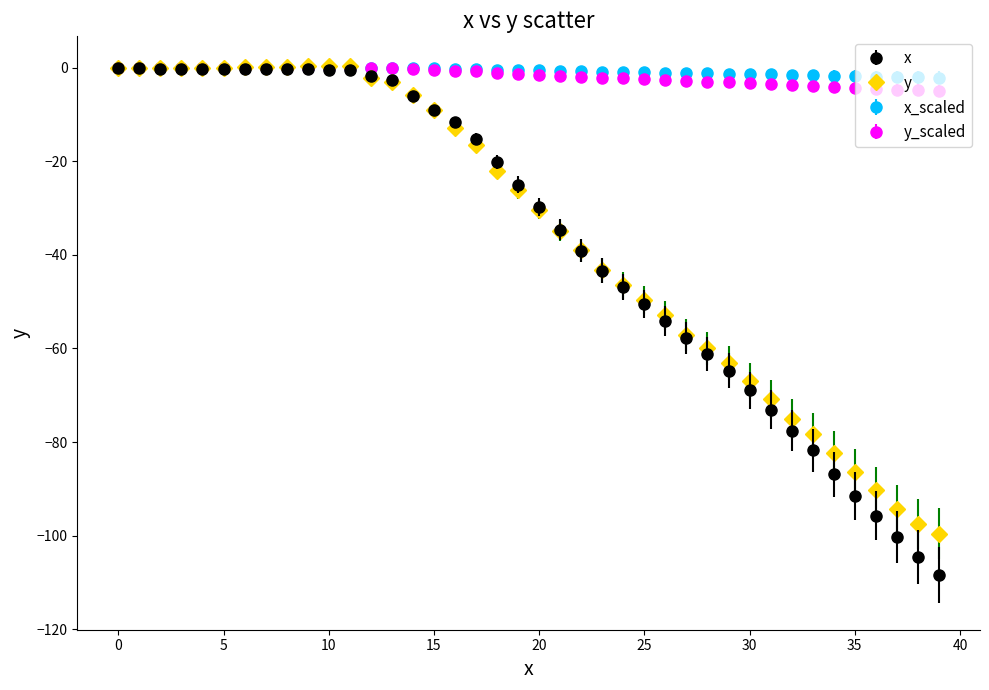

What is the minimum value shown in the chart?

-108.4